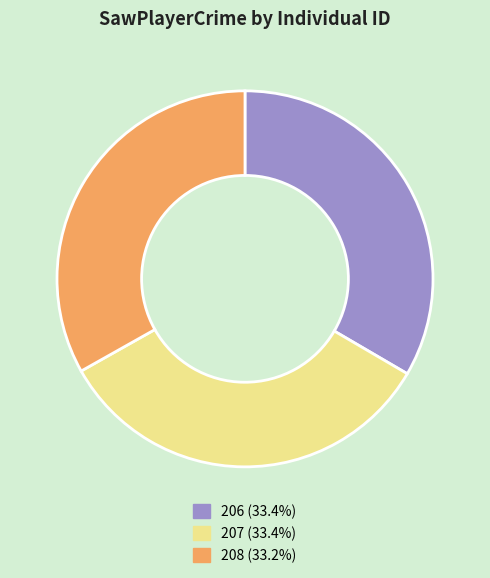

Approximately how many times larger is the value at 206 compared to 208?

1.0